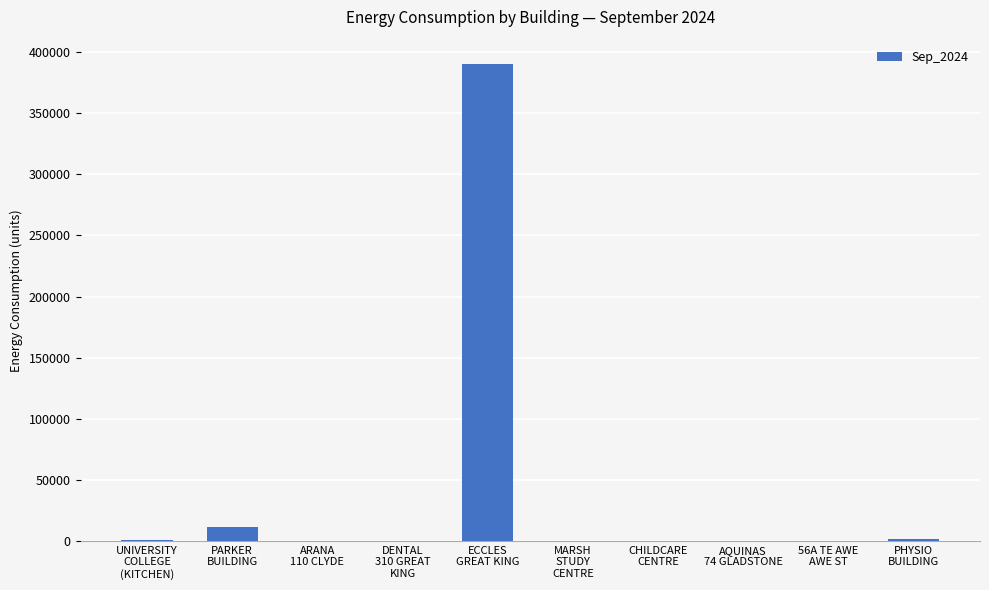

How many data points does each series have?

10